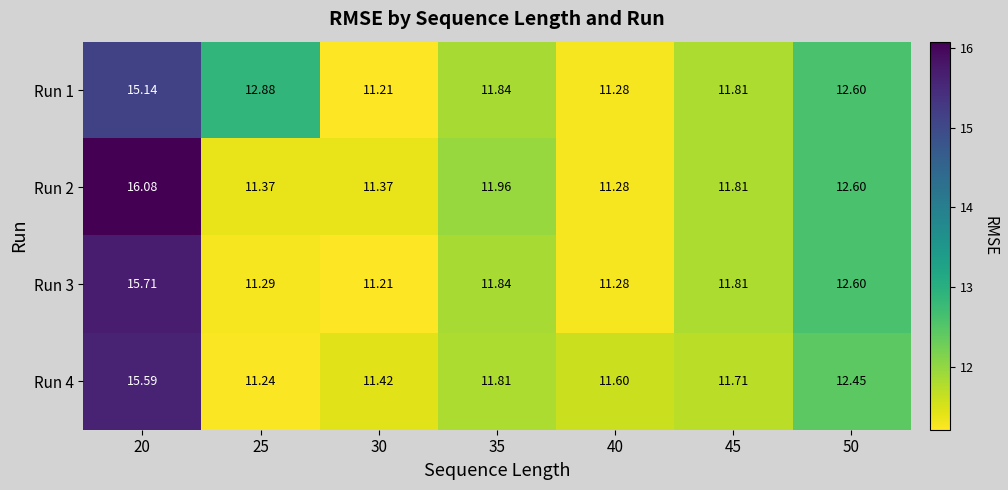

Is the value of Run 4 at 30 greater than the value of Run 1 at 45?

No